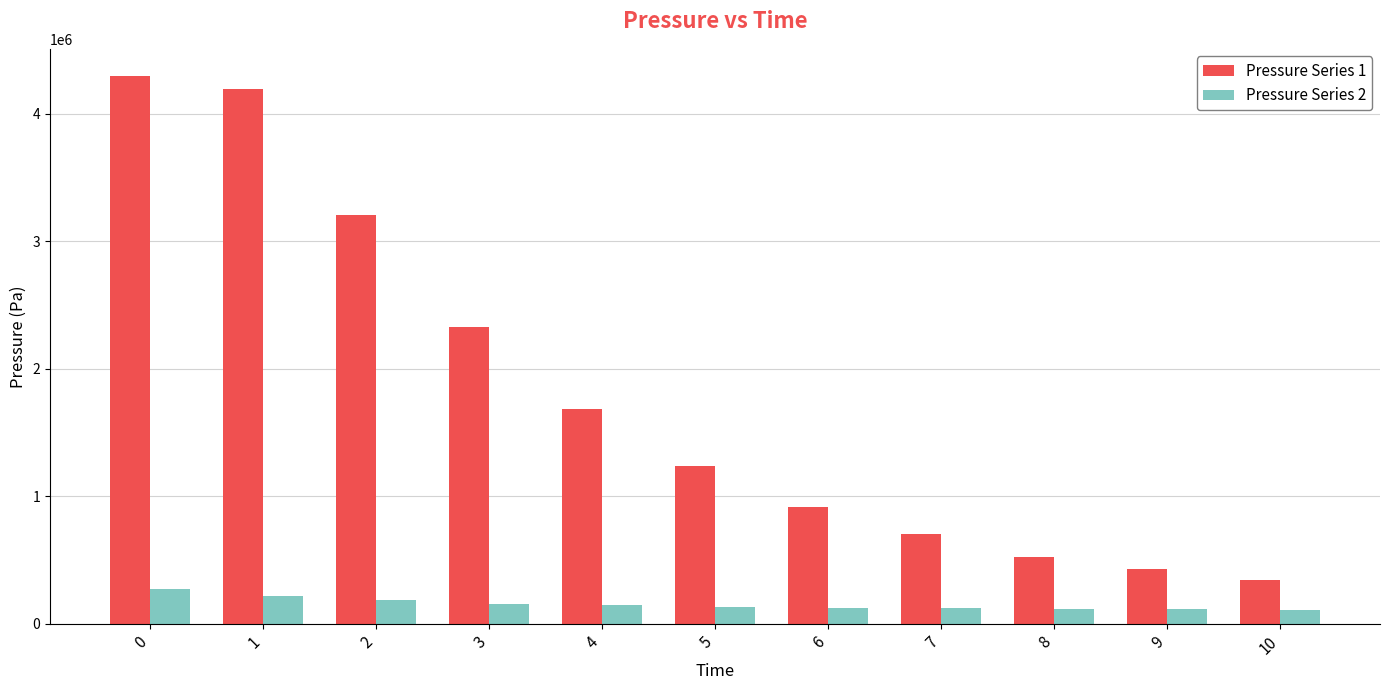

What is the minimum value for Pressure Series 1?

342641.6